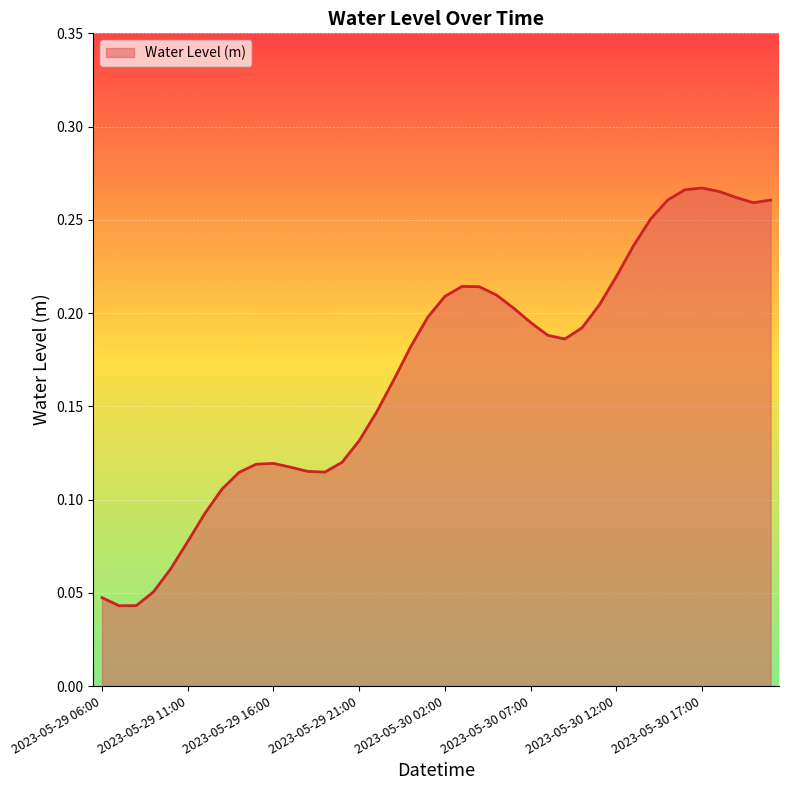

How many points are lower than both their immediate neighbors (excluding endpoints)?

4